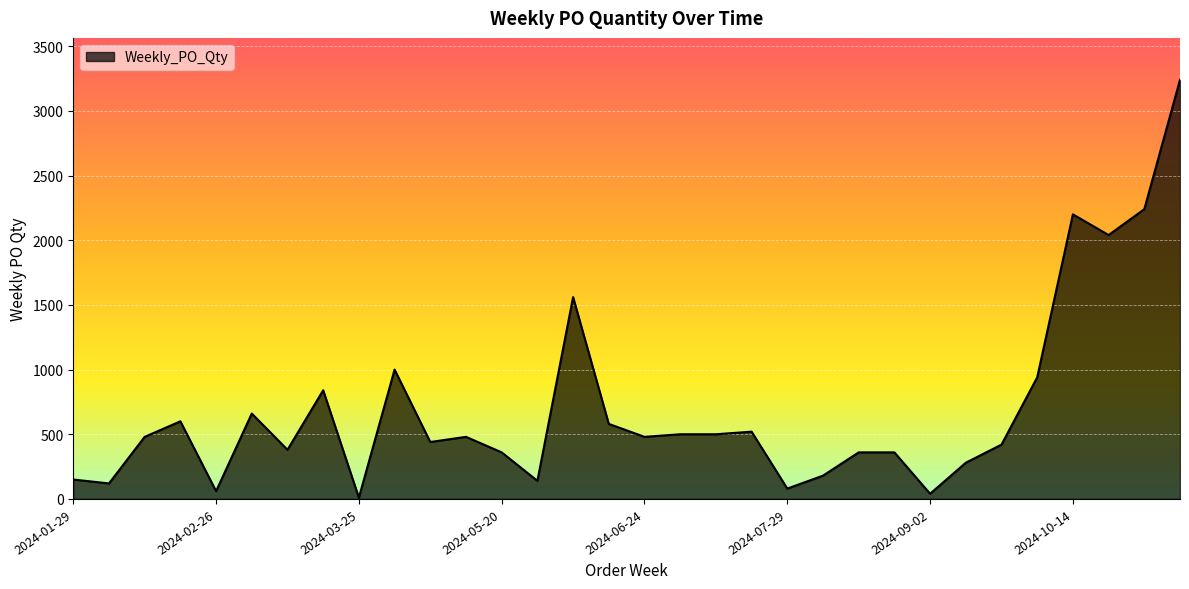

How many lines are shown in the chart?

1